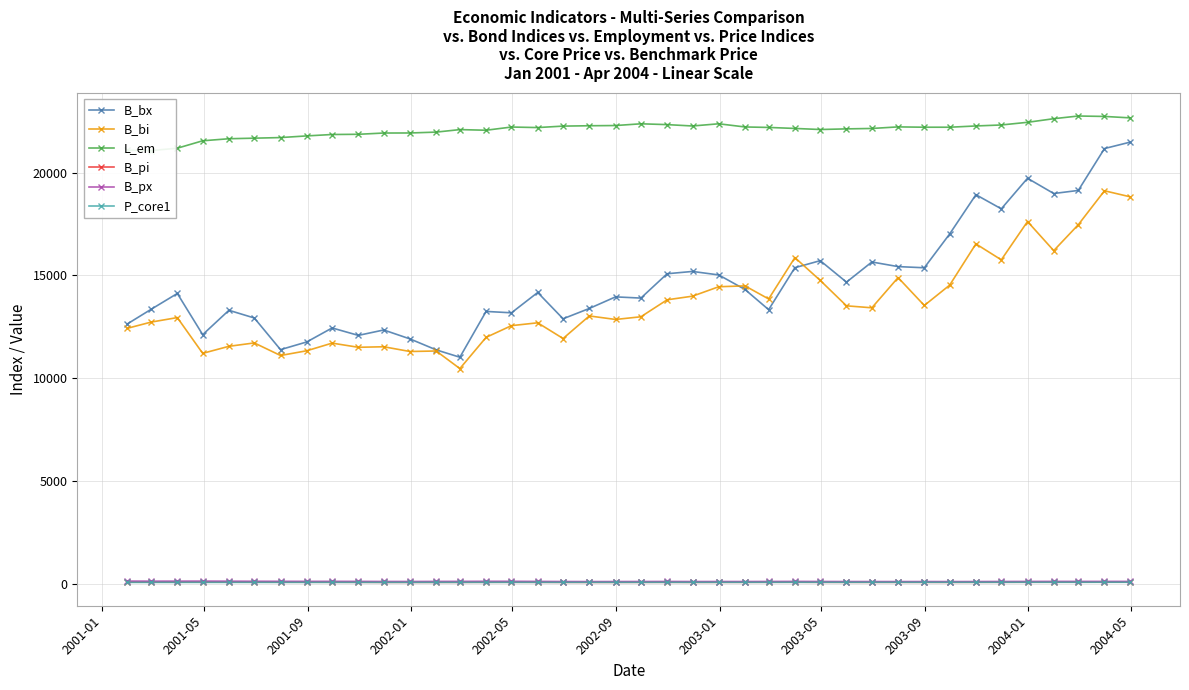

What is the value of the B_bi point at the 24th from the left?

14451.9